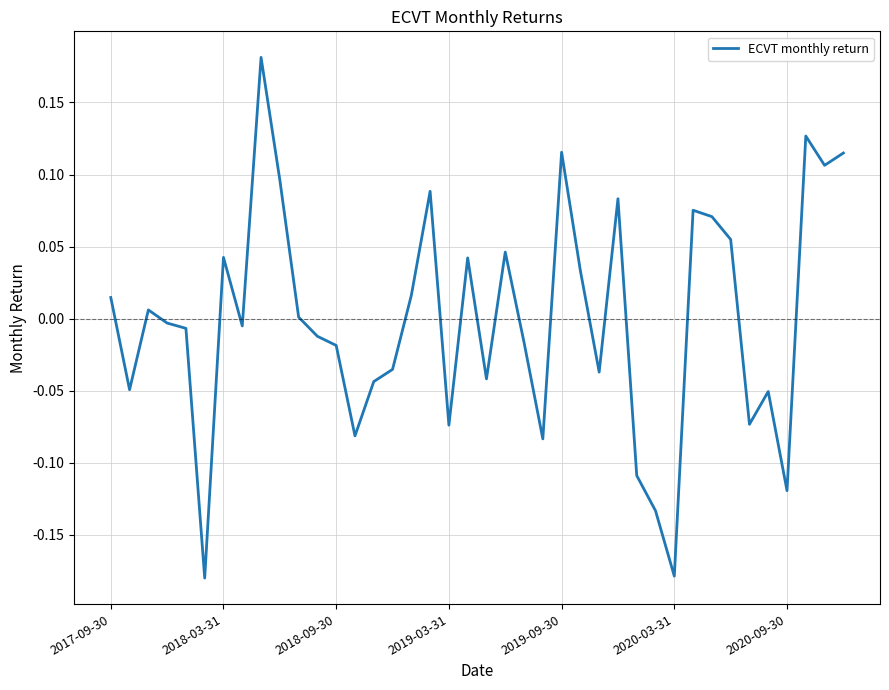

What is the difference between the maximum and minimum values?

0.4